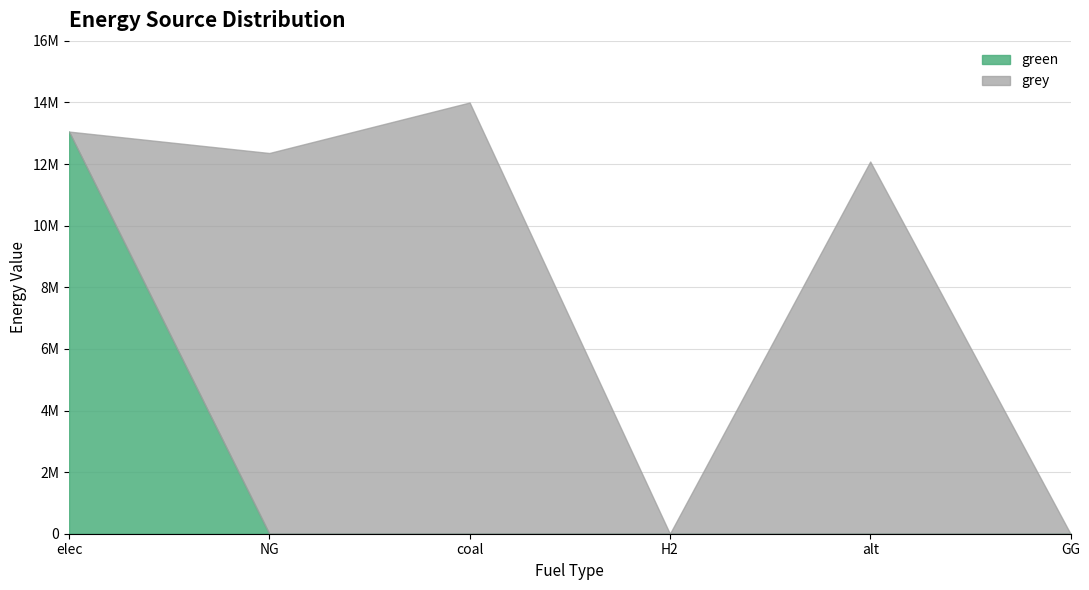

Rank the categories by grey value from highest to lowest.

coal, NG, alt, elec, H2, GG